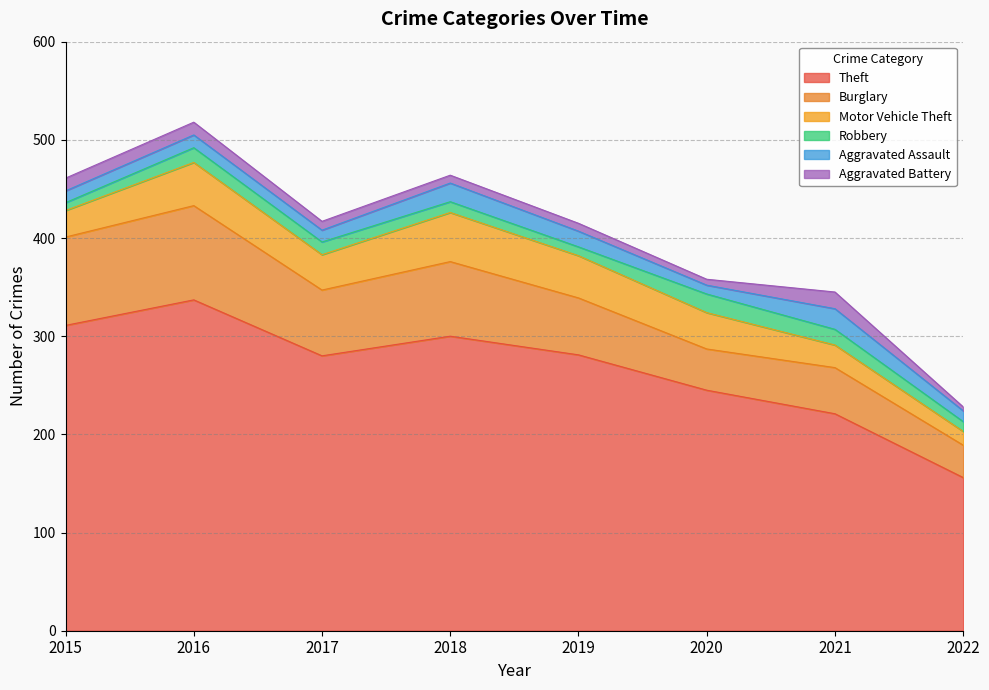

How many categories are shown in the chart?

8